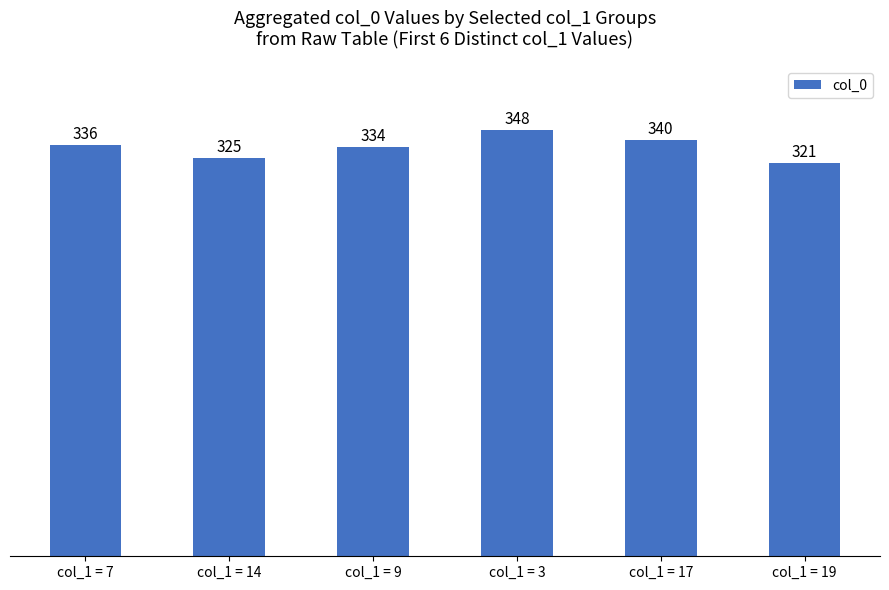

Rank the categories by value from highest to lowest.

col_1 = 3, col_1 = 17, col_1 = 7, col_1 = 9, col_1 = 14, col_1 = 19